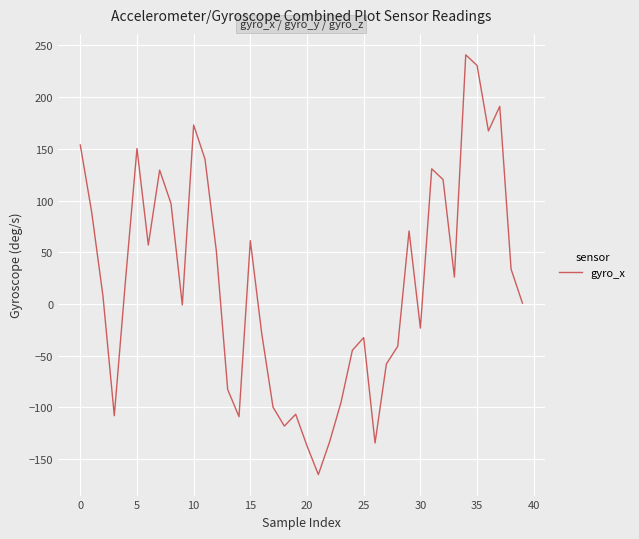

What is the difference between the maximum and minimum values?

405.9